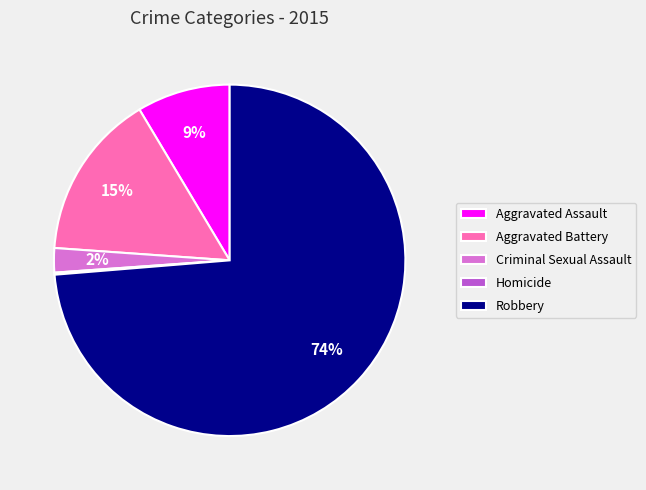

To the nearest percent, what is the difference between the largest and smallest slice percentages?

74%